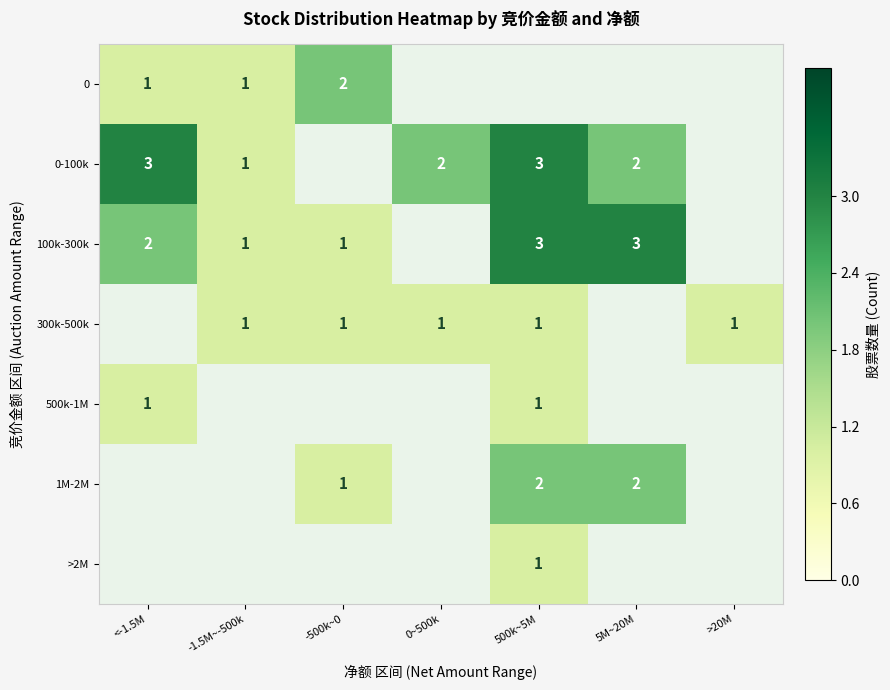

What is the maximum value shown in the chart?

3.0